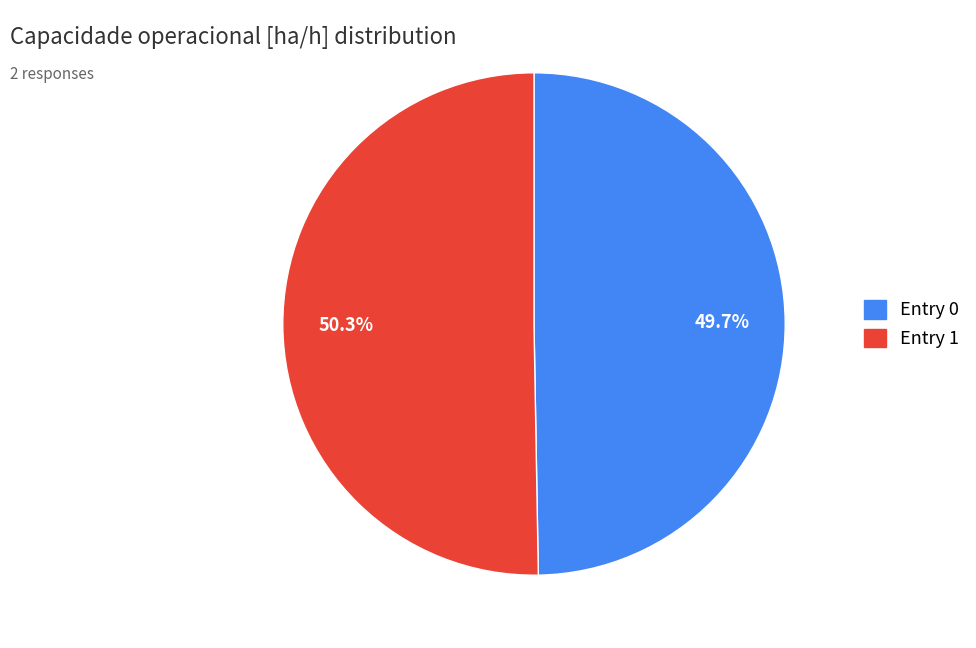

Does any single category account for the majority?

Yes